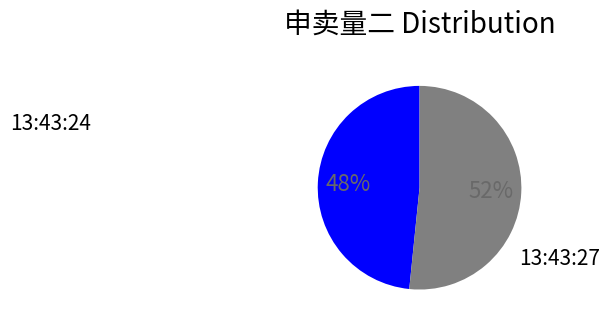

To the nearest percent, what is the average slice percentage?

50%